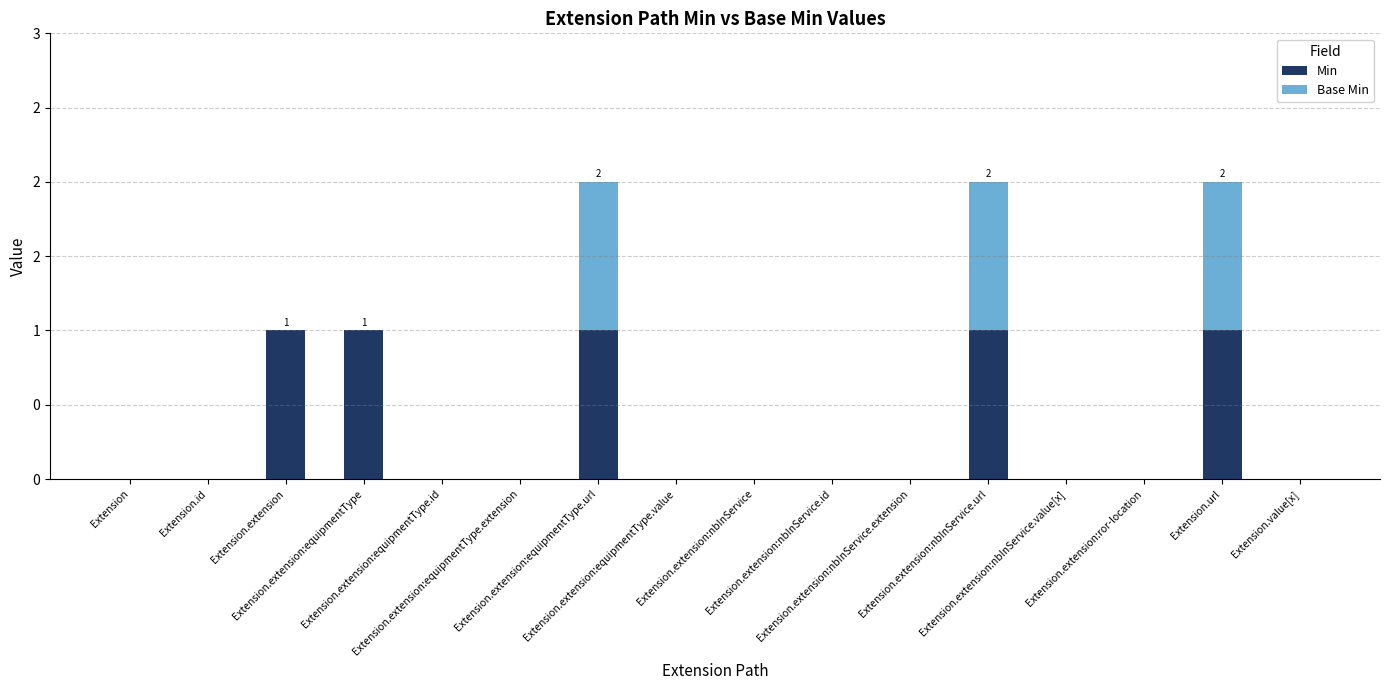

Which series has the widest spread of values?

Min